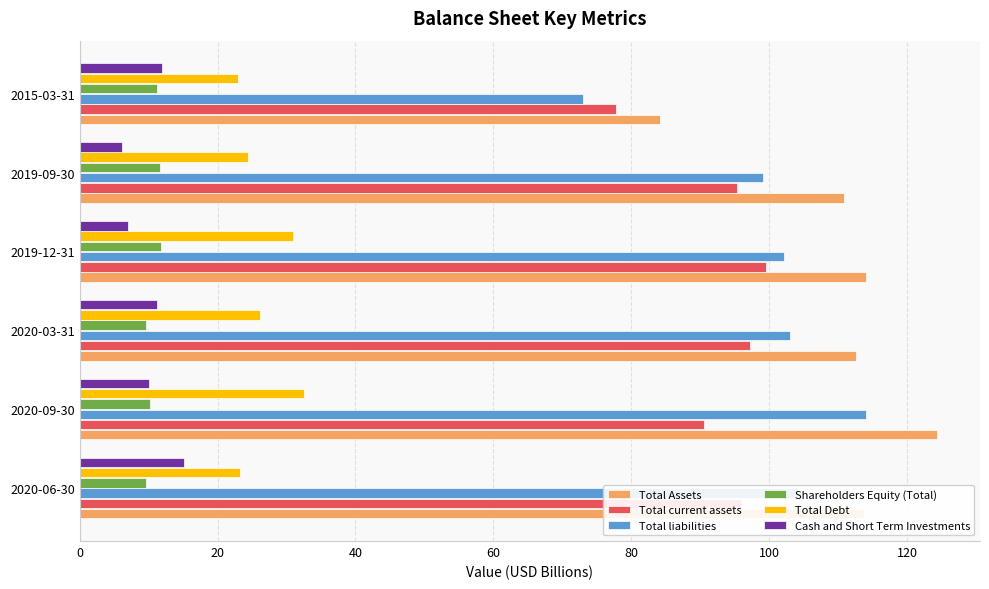

The value of Total current assets at 2019-09-30 is 26.1. True or false?

False